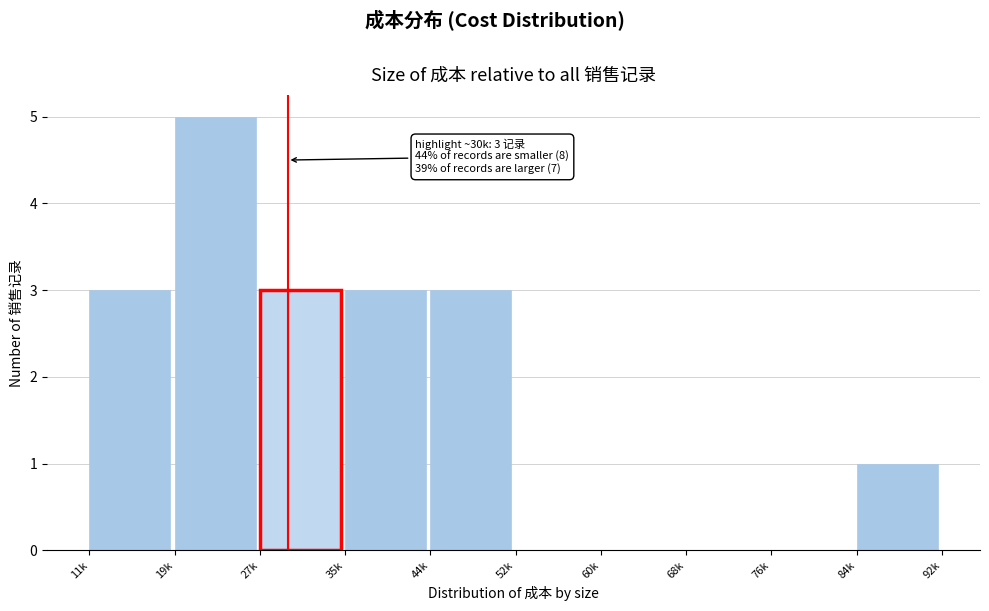

Reading right to left, transcribe all the data shown in this chart.

84k=1	76k=0	68k=0	60k=0	52k=0	44k=3	35k=3	27k=3	19k=5	11k=3